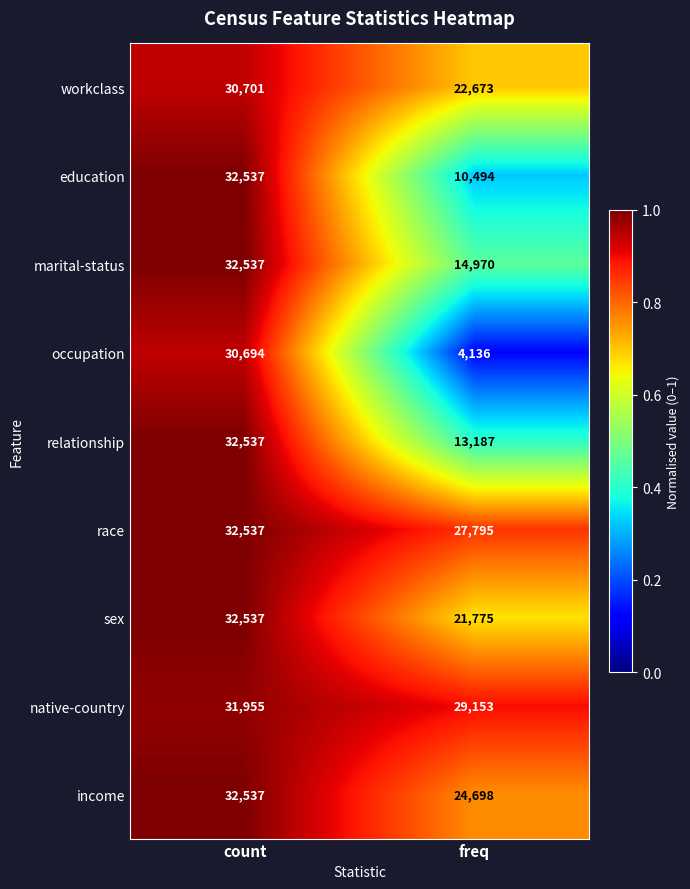

List the labels in order of sex value, smallest first.

freq, count